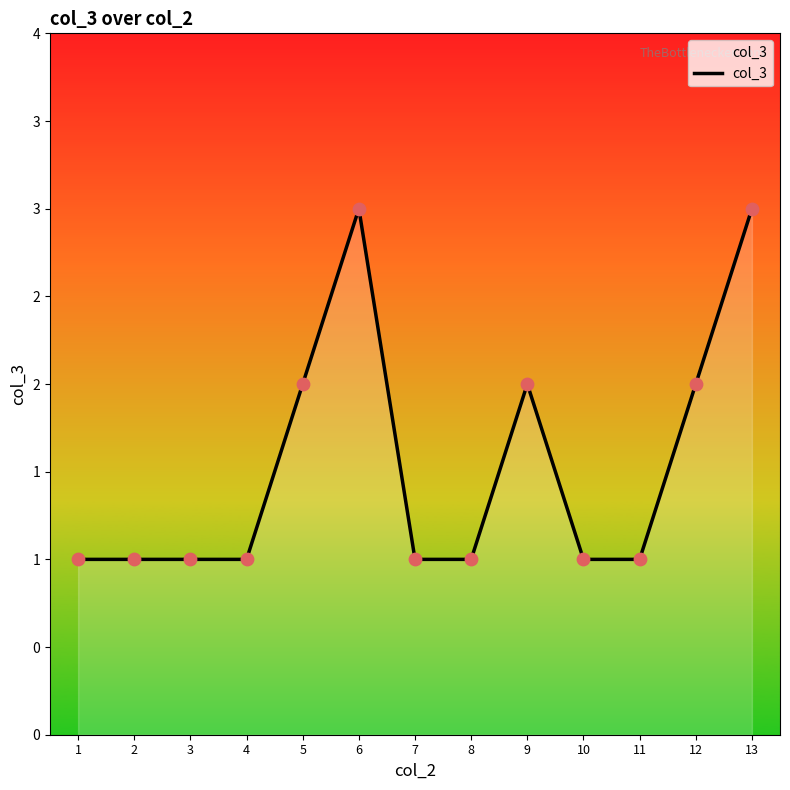

Which has a higher value, 12 or 9?

12